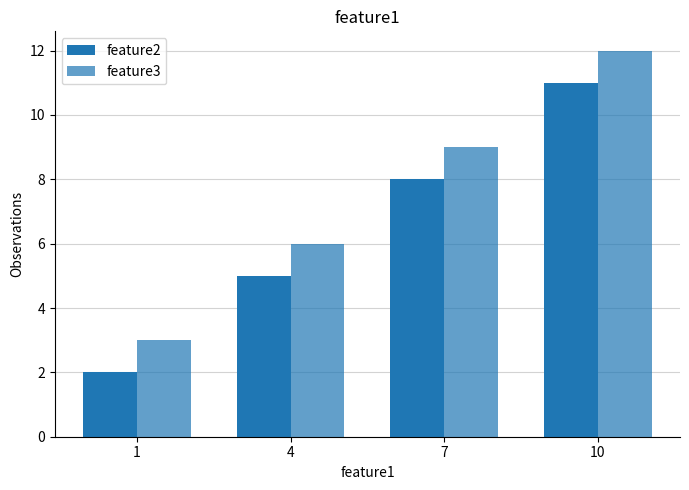

What is the value of the feature3 bar at the 1st from the left?

3